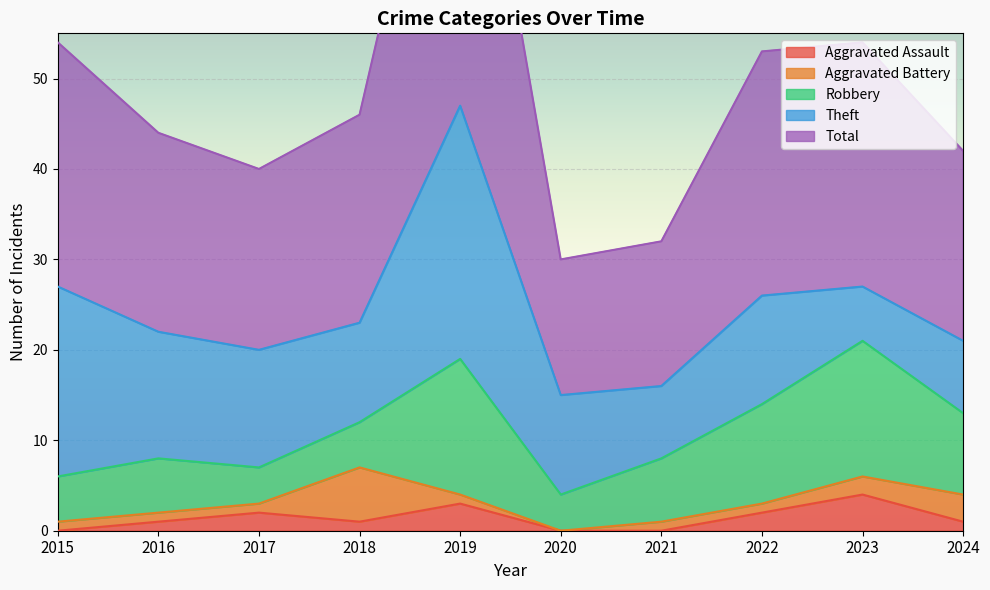

Where is the first local maximum for Robbery?

2016